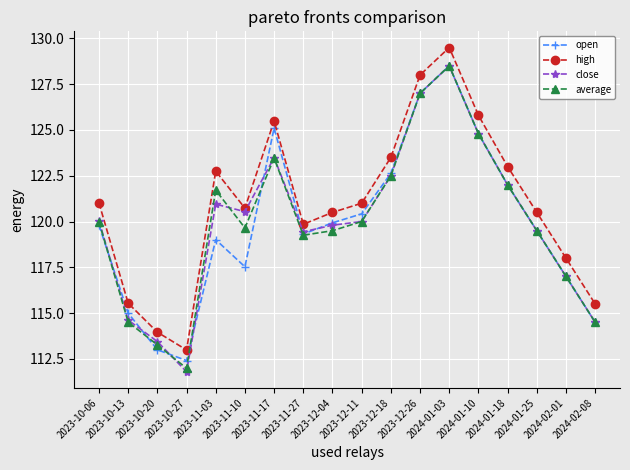

Which series has the largest total across all categories?

high